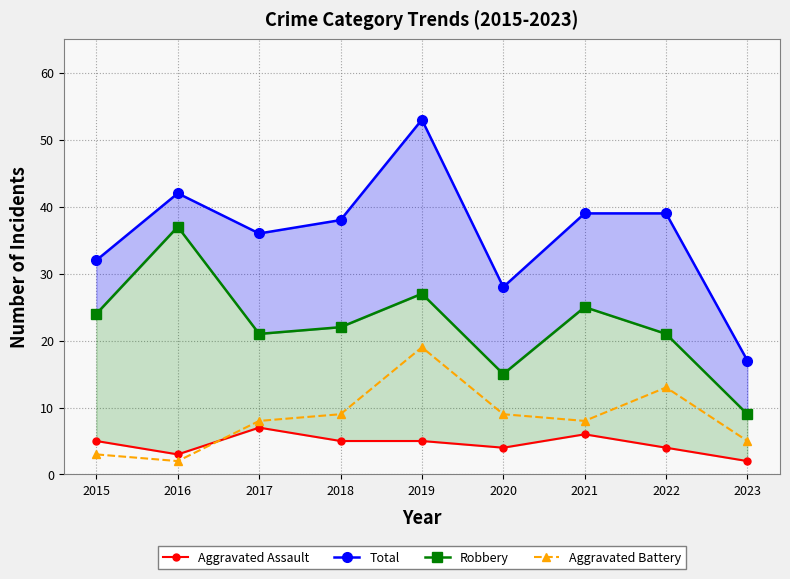

In Total, how many points are higher than both neighbors (excluding endpoints)?

2